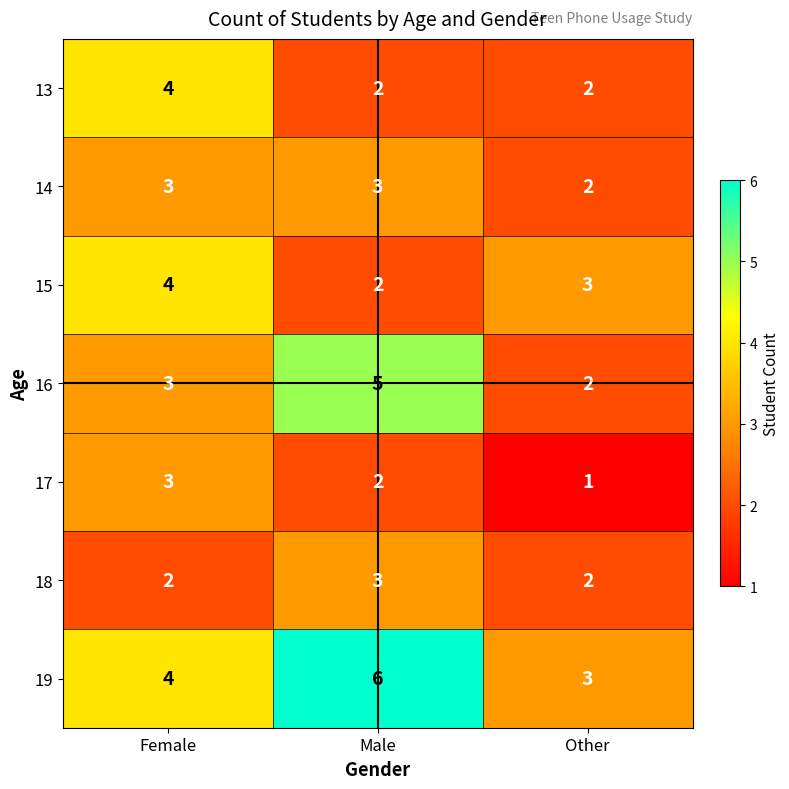

What is the spread (max minus min) of values at Male?

4